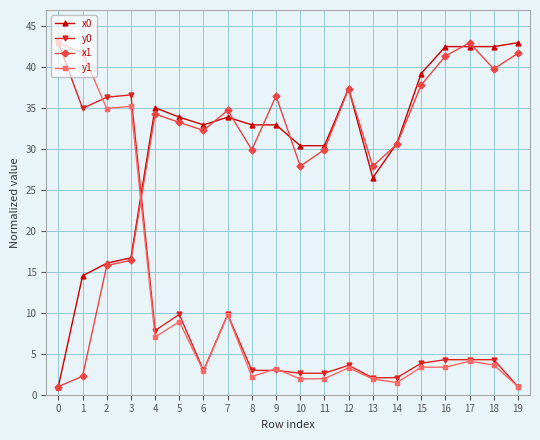

What is the sum of the y0 values at 0 and 18?

47.3